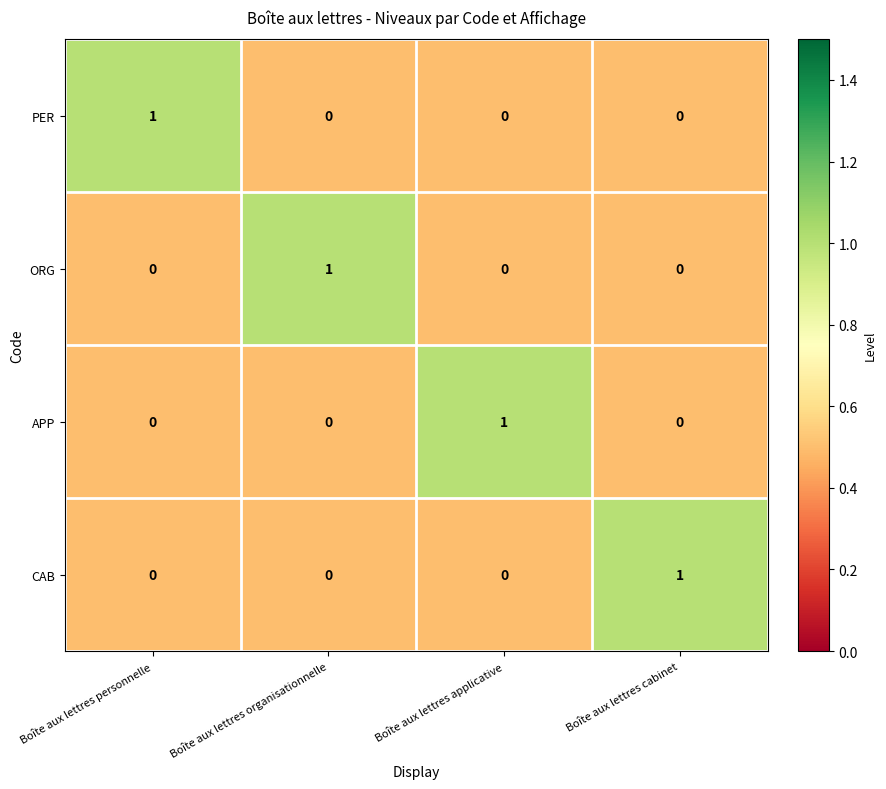

Which category has the highest value in the PER series?

Boîte aux lettres personnelle